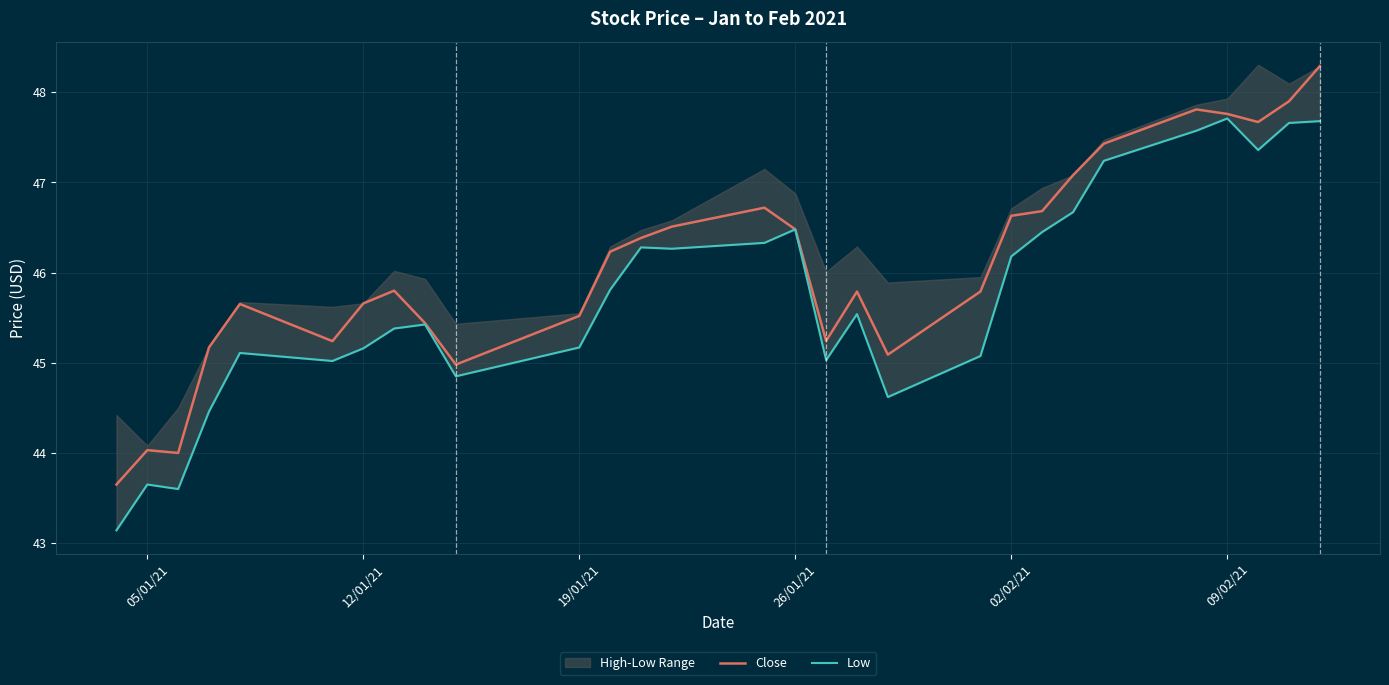

What is the maximum value for Close?

48.3